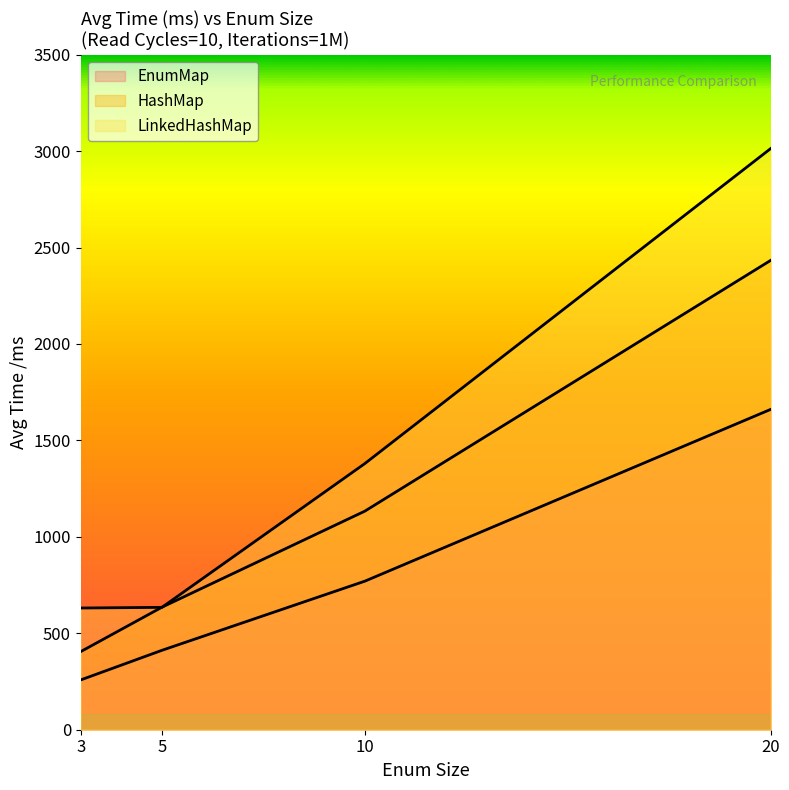

What is the sum of all EnumMap values?

3101.1